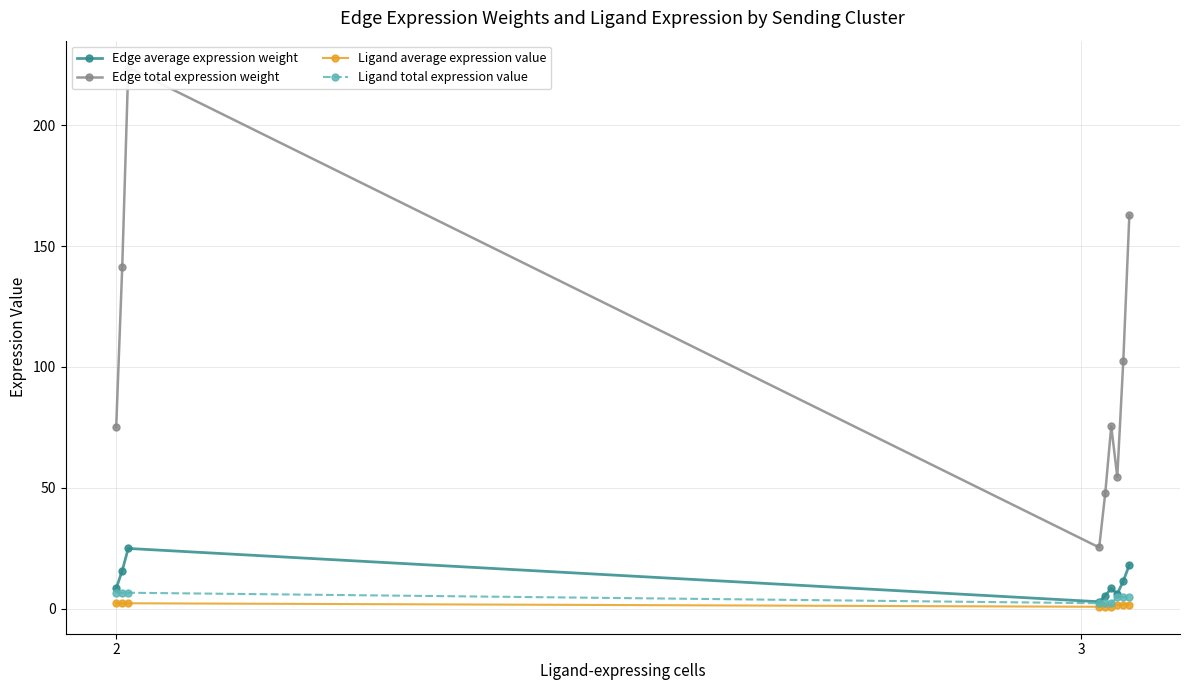

What is the value of the Ligand total expression value point at the 1st from the left?

6.5